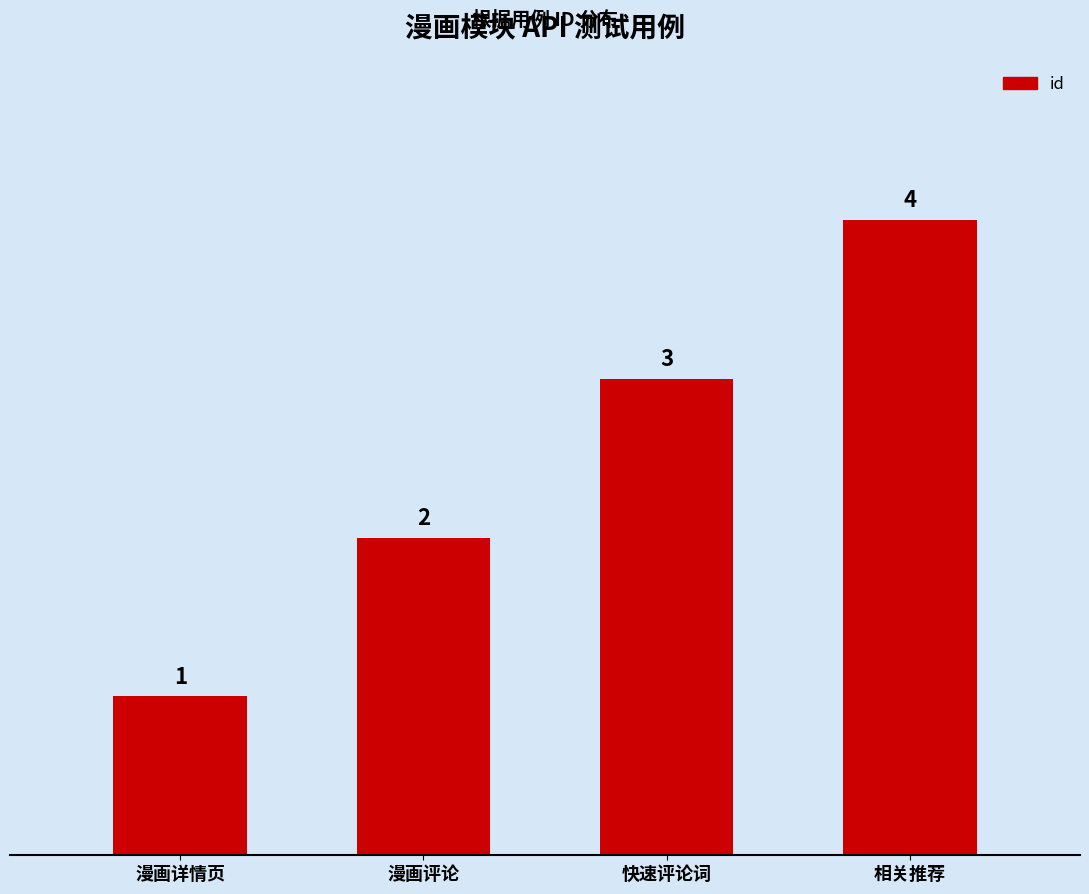

What is the minimum value shown in the chart?

1